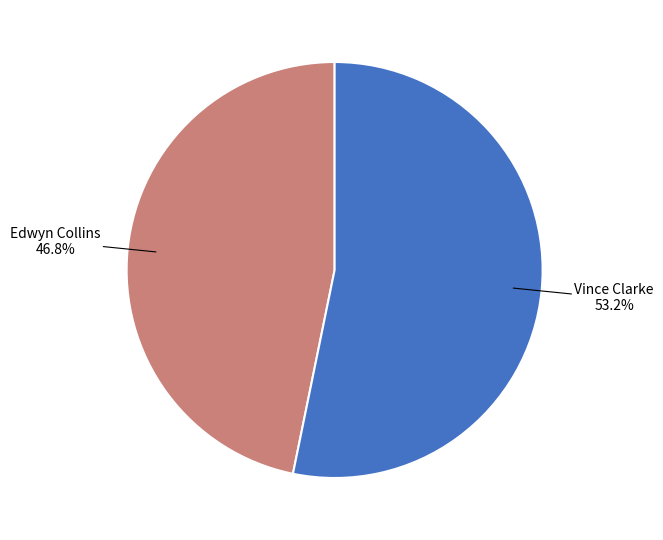

Is there any slice that represents more than half of the pie?

Yes